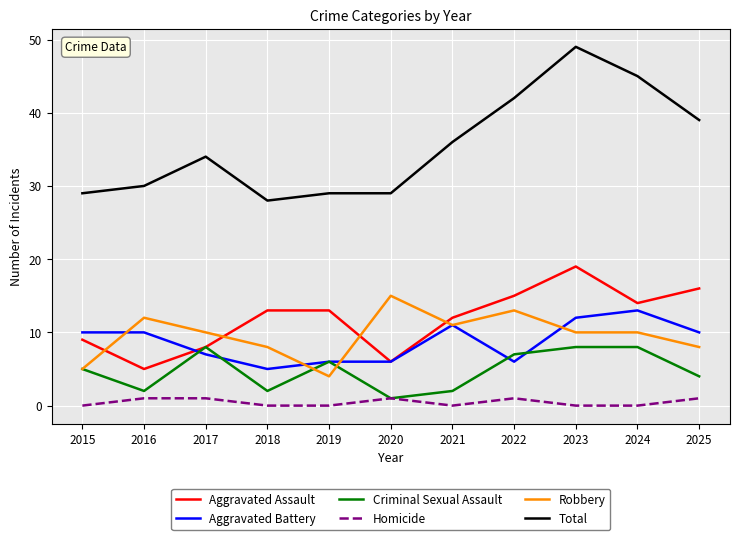

Reading left to right, transcribe all the data shown in this chart.

Aggravated Assault: 2015=9	2016=5	2017=8	2018=13	2019=13	2020=6	2021=12	2022=15	2023=19	2024=14	2025=16
Aggravated Battery: 2015=10	2016=10	2017=7	2018=5	2019=6	2020=6	2021=11	2022=6	2023=12	2024=13	2025=10
Criminal Sexual Assault: 2015=5	2016=2	2017=8	2018=2	2019=6	2020=1	2021=2	2022=7	2023=8	2024=8	2025=4
Homicide: 2015=0	2016=1	2017=1	2018=0	2019=0	2020=1	2021=0	2022=1	2023=0	2024=0	2025=1
Robbery: 2015=5	2016=12	2017=10	2018=8	2019=4	2020=15	2021=11	2022=13	2023=10	2024=10	2025=8
Total: 2015=29	2016=30	2017=34	2018=28	2019=29	2020=29	2021=36	2022=42	2023=49	2024=45	2025=39